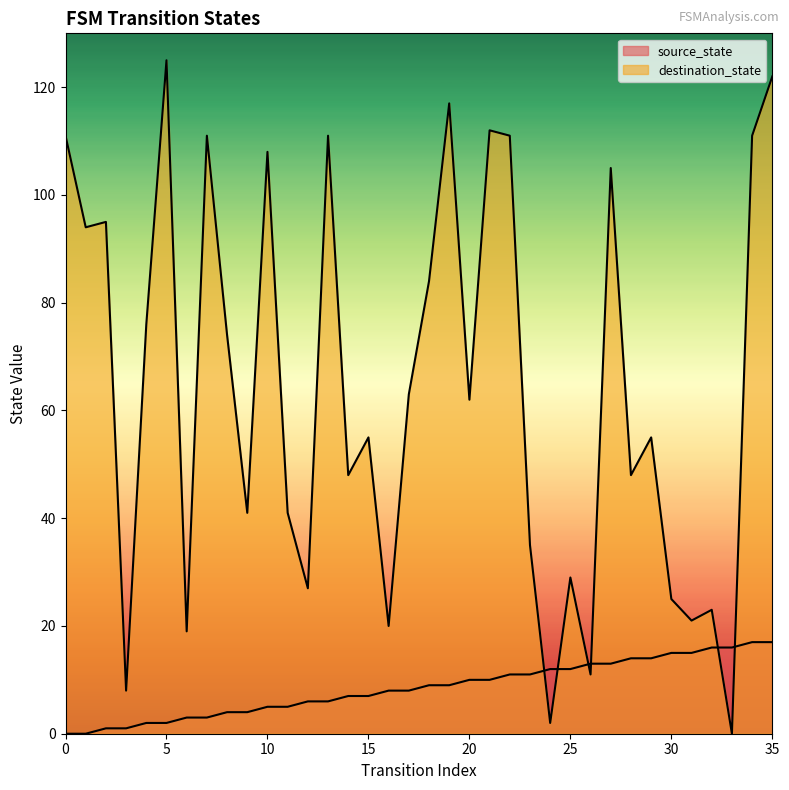

Where does the source_state series first go above 9?

20